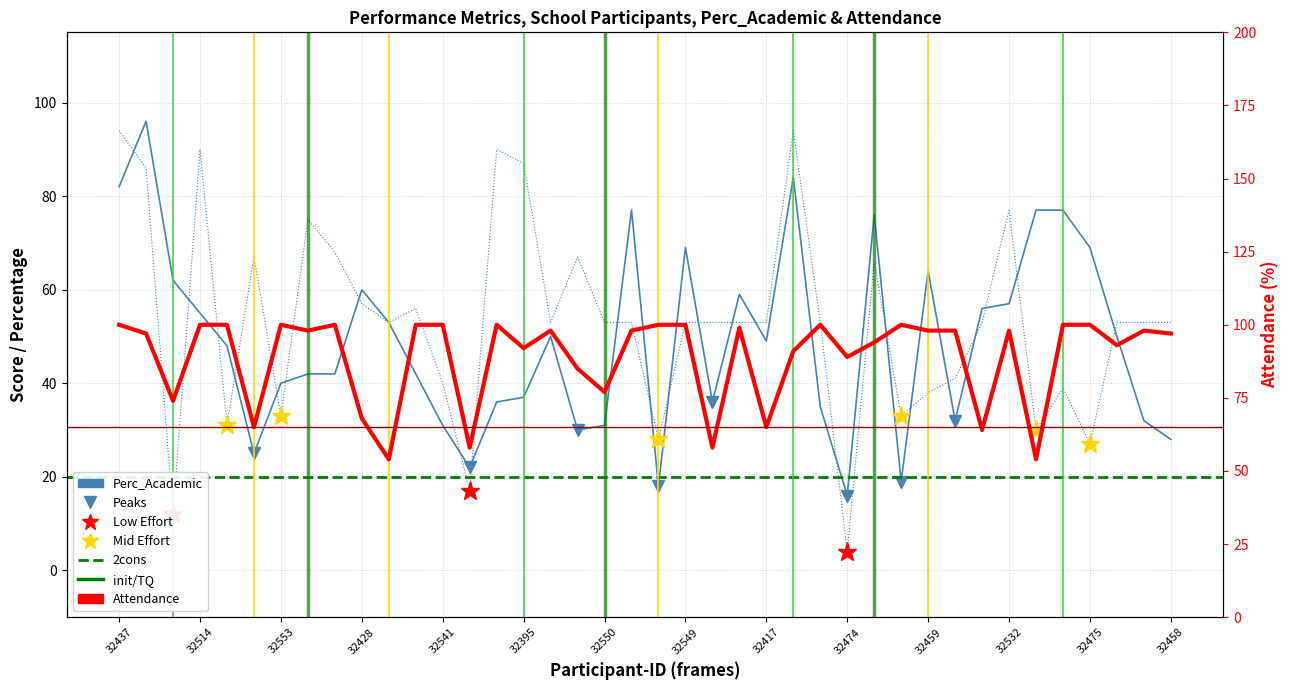

What is the difference between the maximum and minimum values in the Attendance series?

46